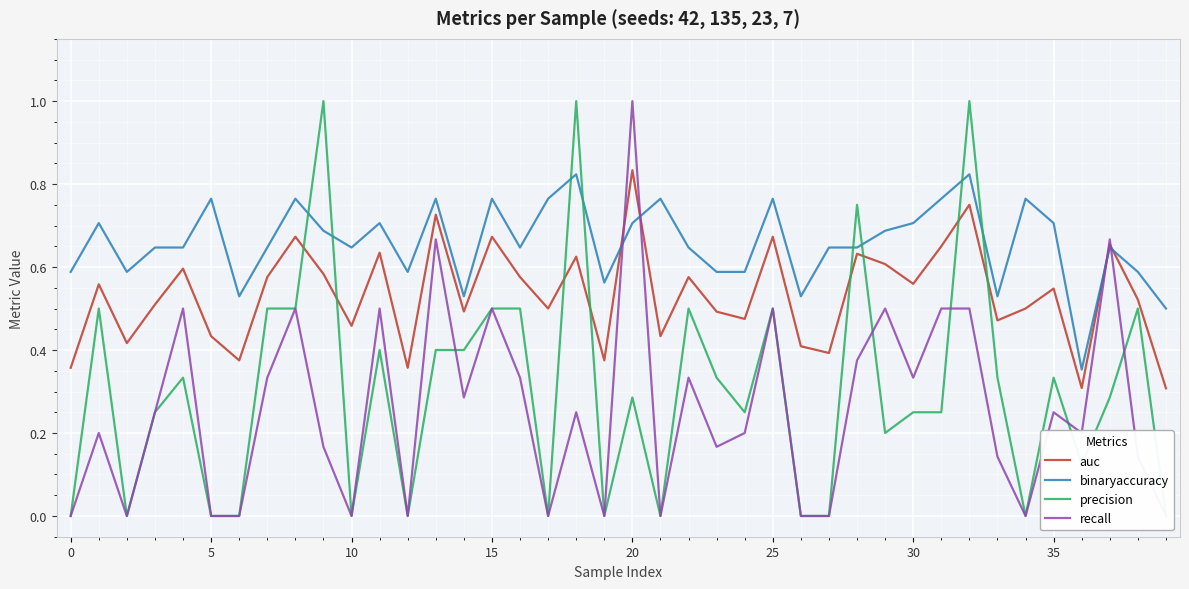

At how many categories does at least one series exceed 0?

40